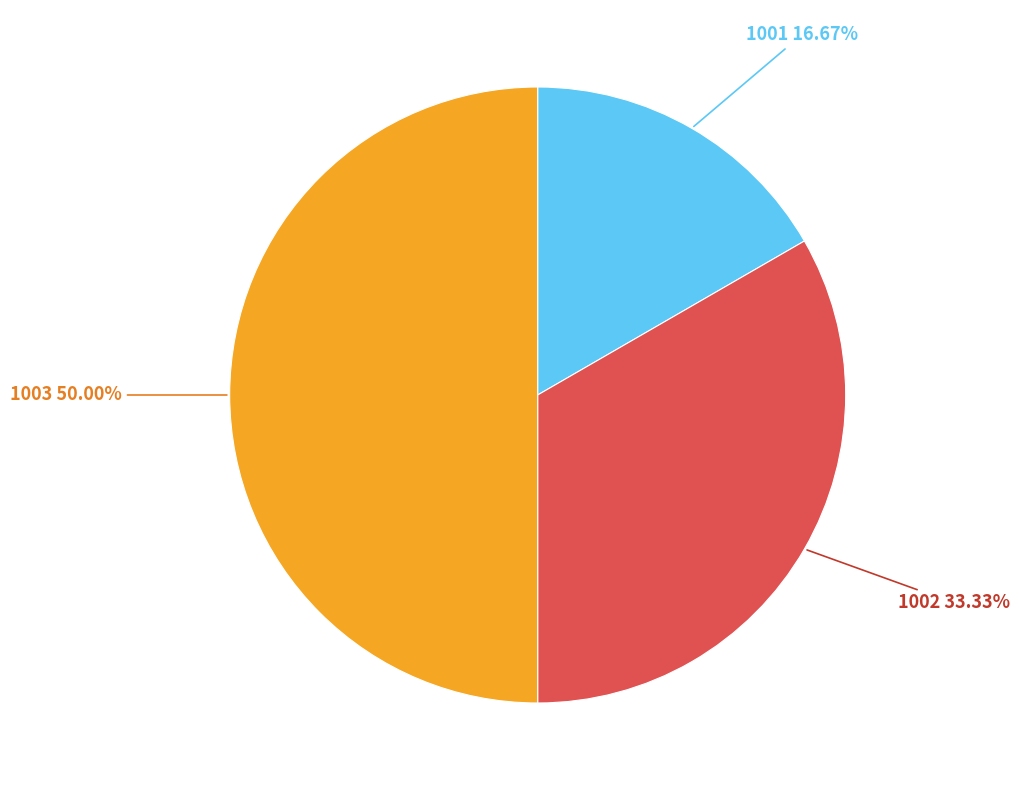

How many slices are in this pie chart?

3